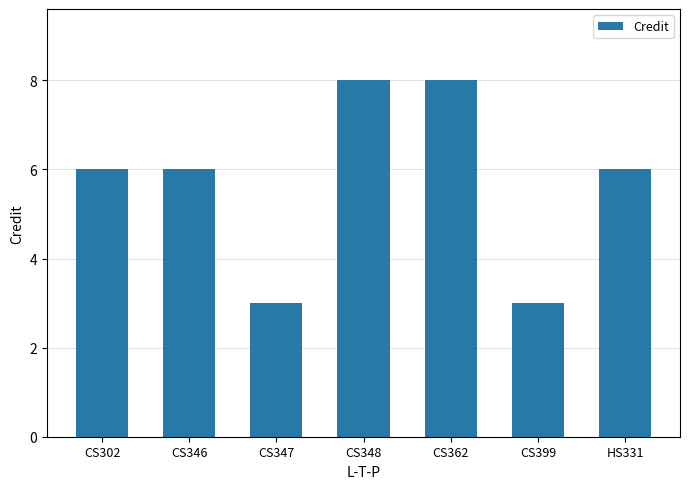

What is the maximum value shown in the chart?

8